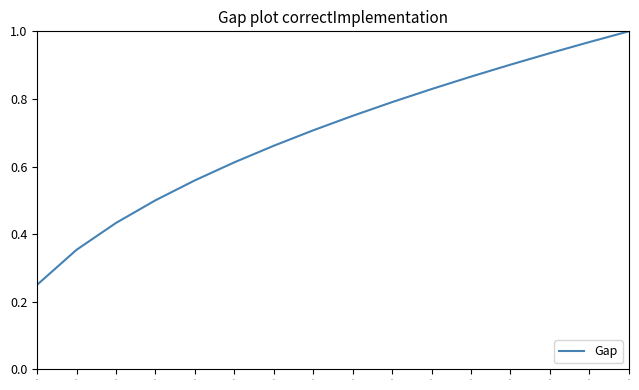

Is it true that the value at 557 is 0.9?

True